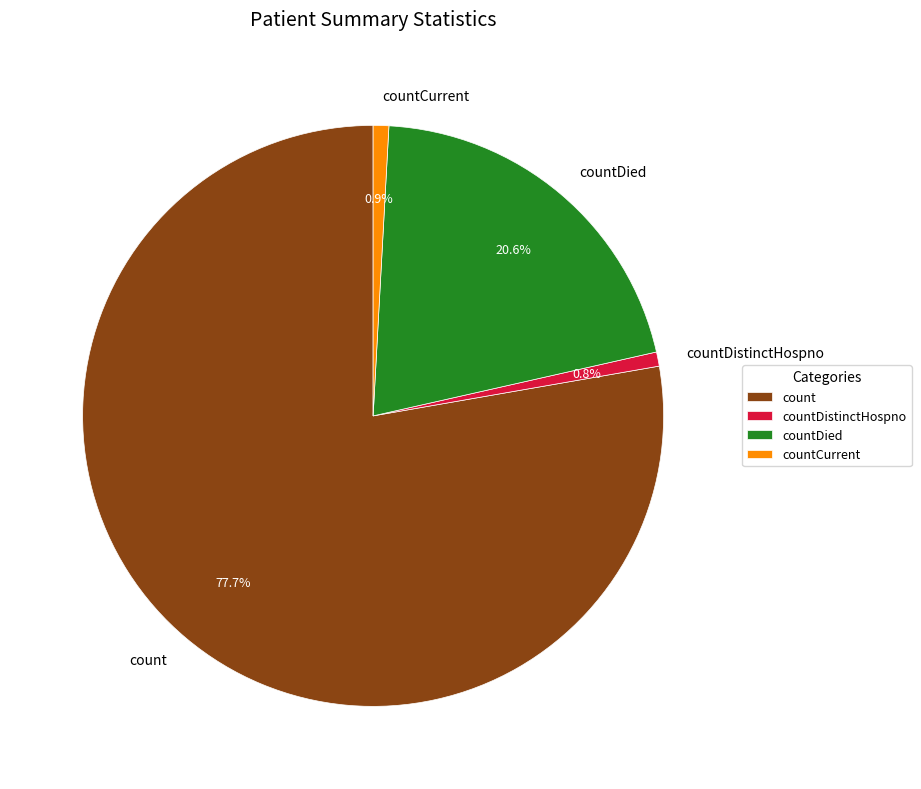

Which slice represents more than half of the pie?

count